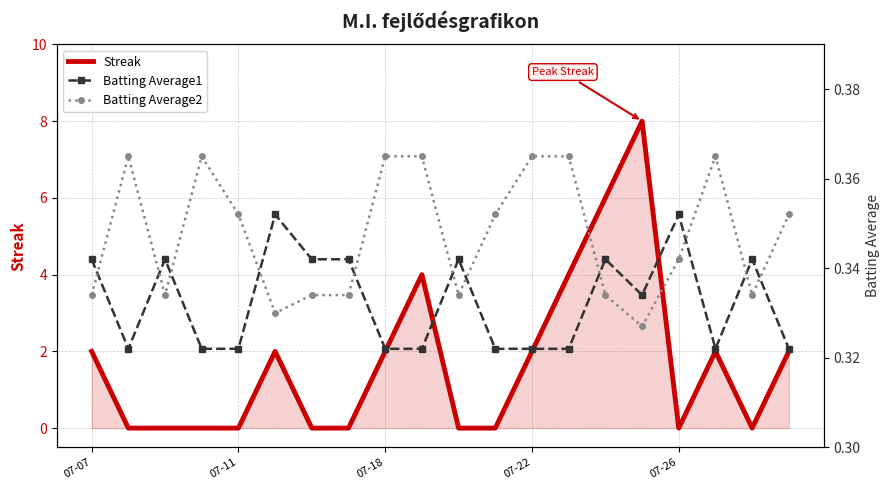

The value of Streak at 07-18 is 2. True or false?

True